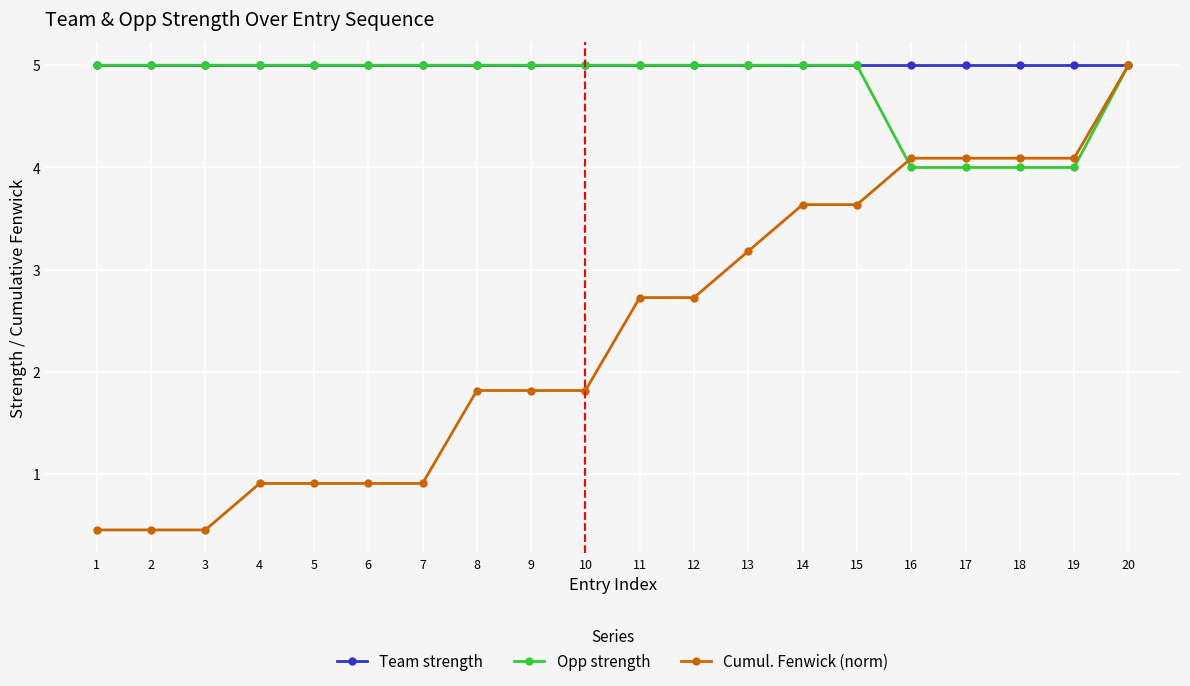

What is the value of the Opp strength point at the 9th from the left?

5.0